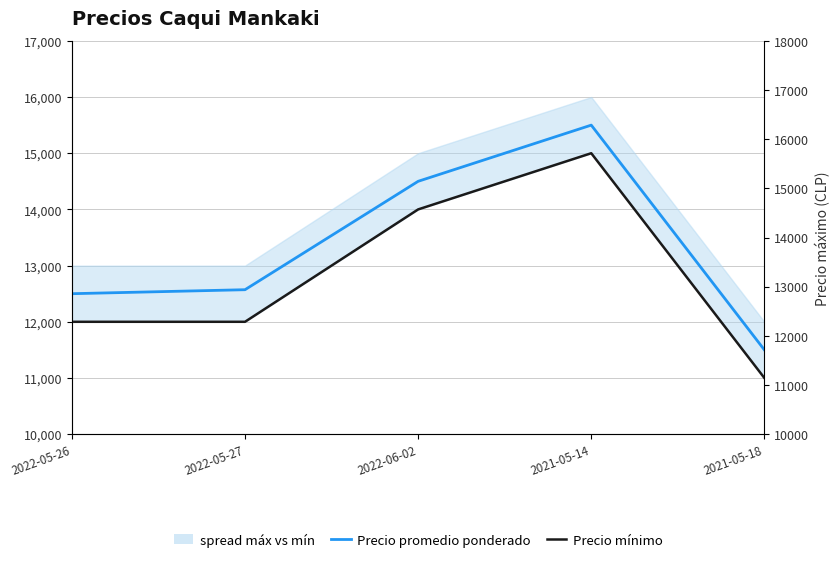

Reading left to right, what are all the values shown in this chart?

Precio promedio ponderado: 12500	12571	14500	15500	11500
Precio mínimo: 12000	12000	14000	15000	11000